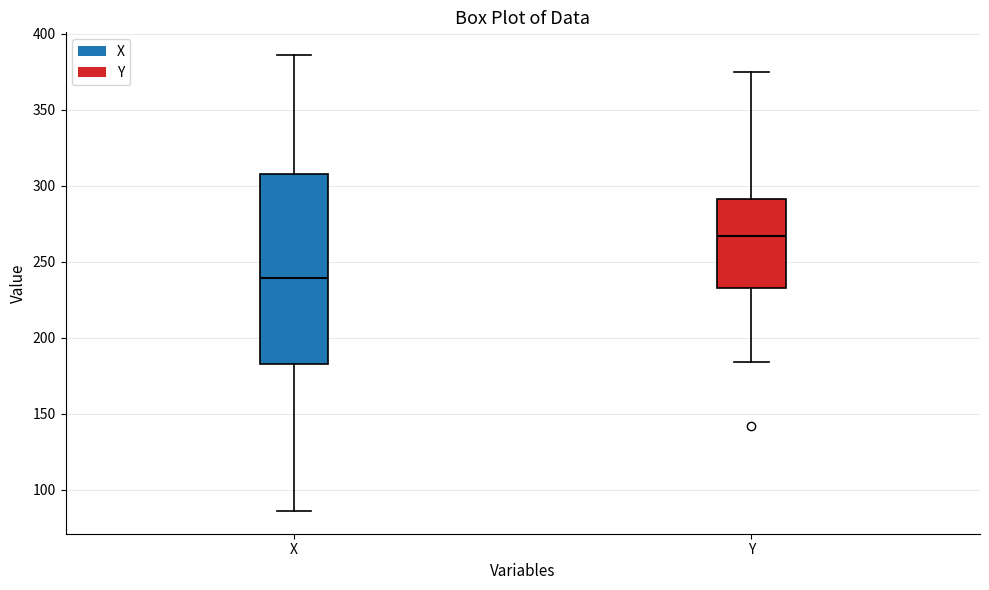

Which box is the tallest, from its lower edge to its upper edge?

X